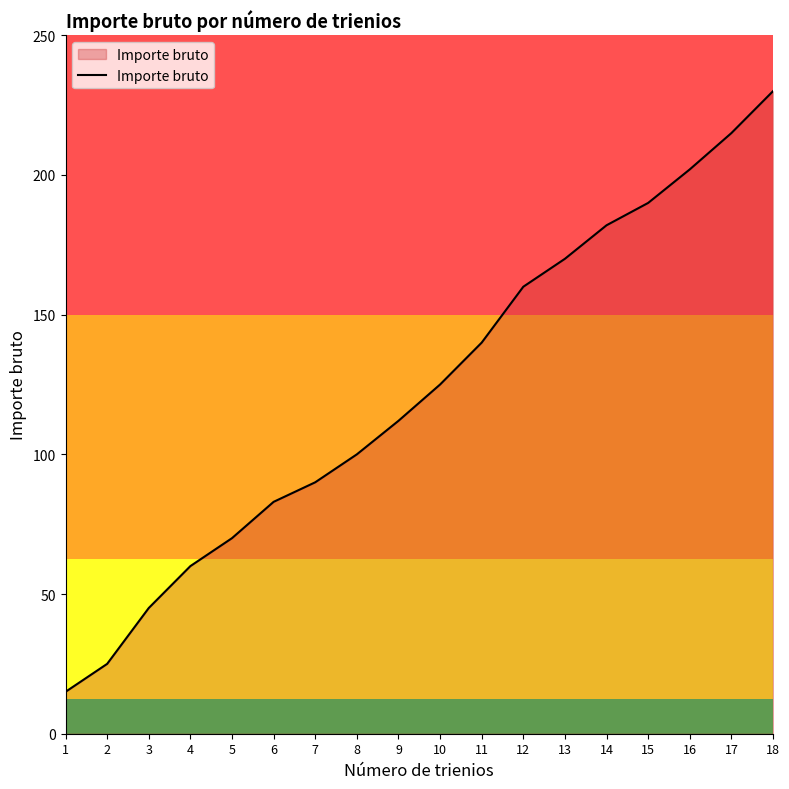

True or false: the data shows 25 at 2.

True